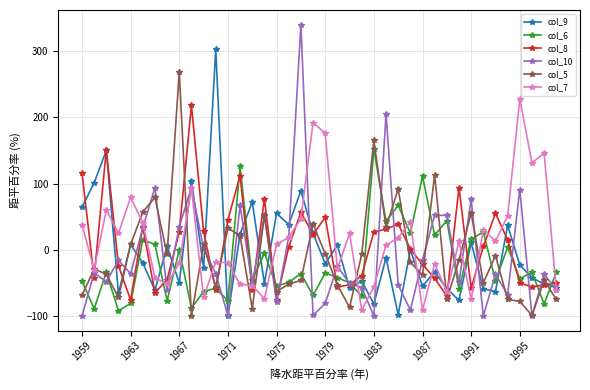

List the series in order of their peak value, highest first.

col_10, col_9, col_5, col_7, col_8, col_6